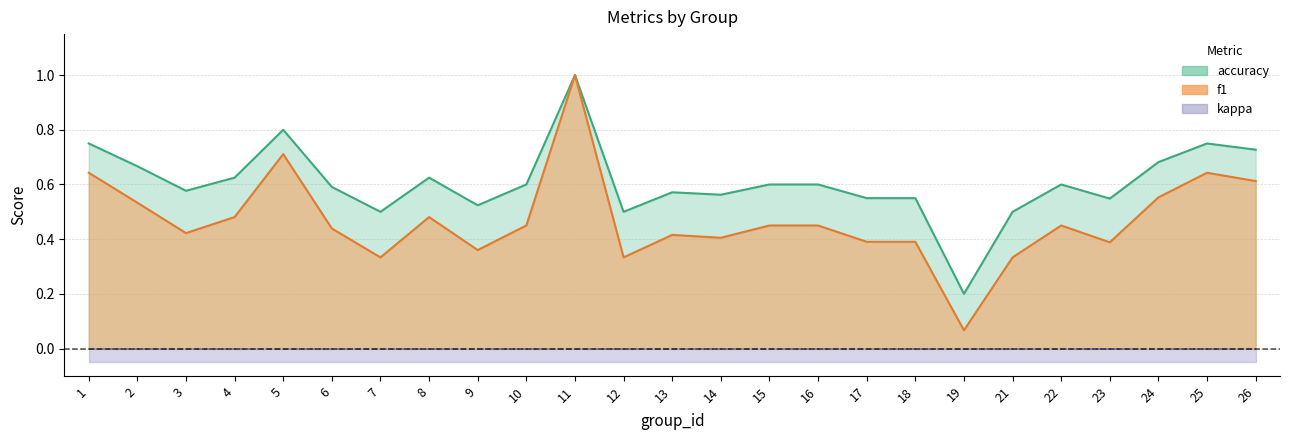

List the labels in order of accuracy value, largest first.

11, 5, 1, 25, 26, 24, 2, 4, 8, 10, 15, 16, 22, 6, 3, 13, 14, 17, 18, 23, 9, 7, 12, 21, 19